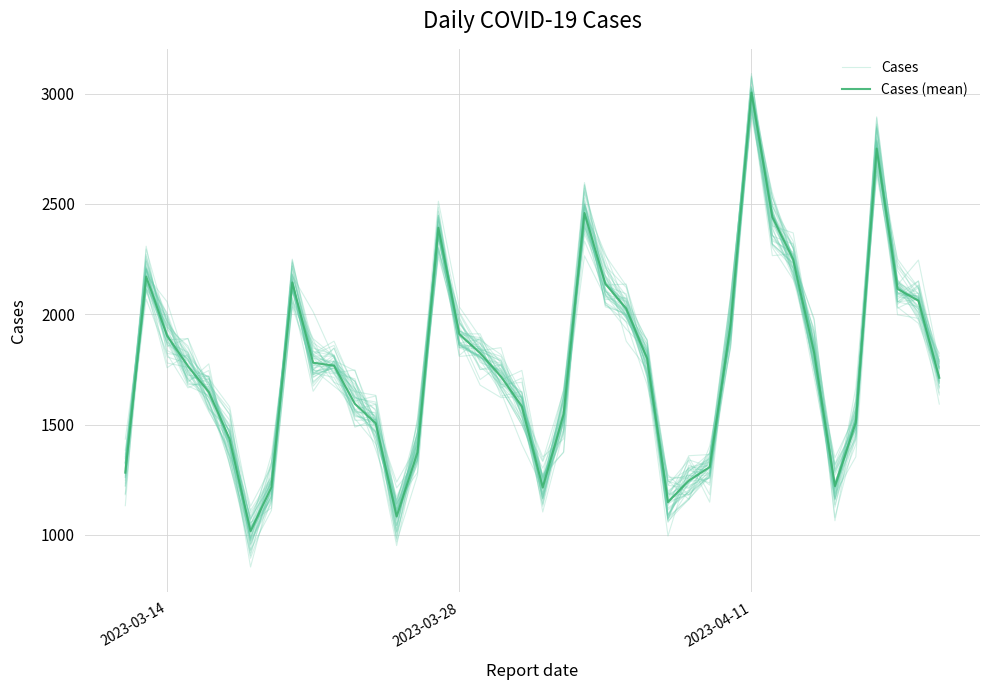

How many categories are shown in the chart?

40